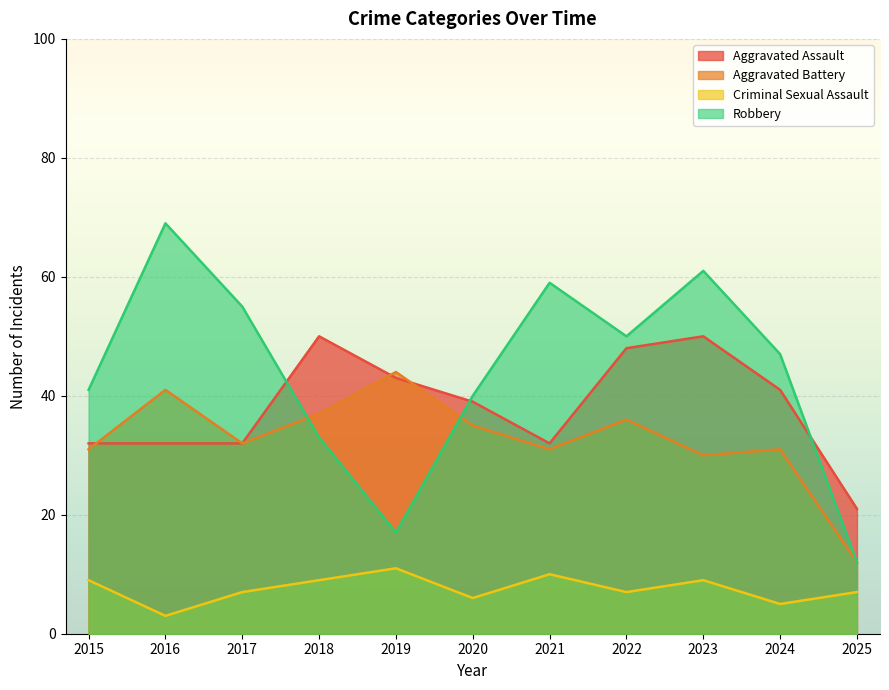

The Aggravated Battery series shows 25 at 2019. True or false?

False